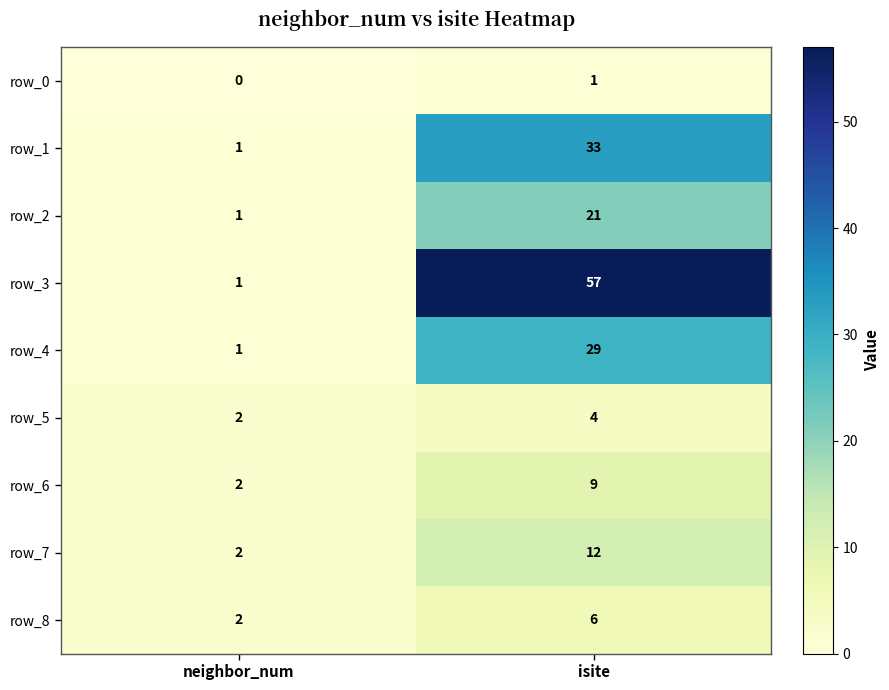

Which category has the highest value in the row_2 series?

isite